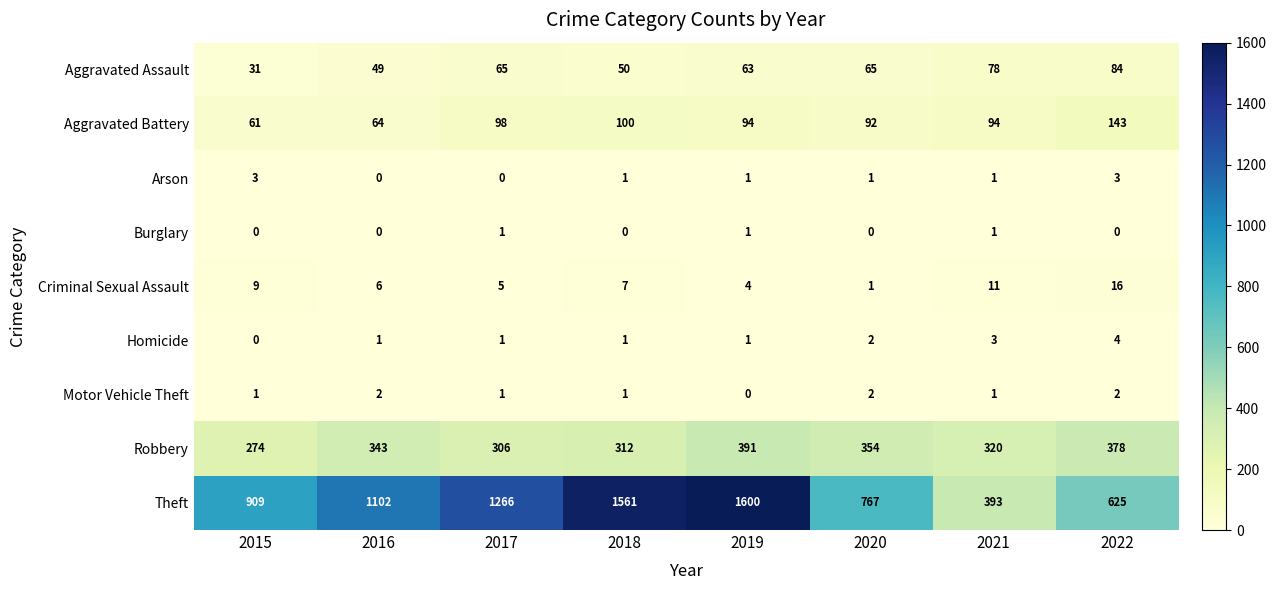

At which label is Aggravated Assault closest to 57?

2019